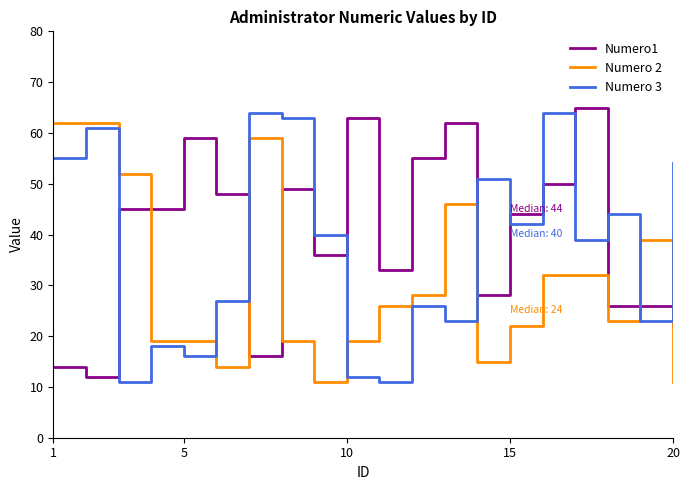

What is the difference between the maximum and minimum values in the Numero 3 series?

53